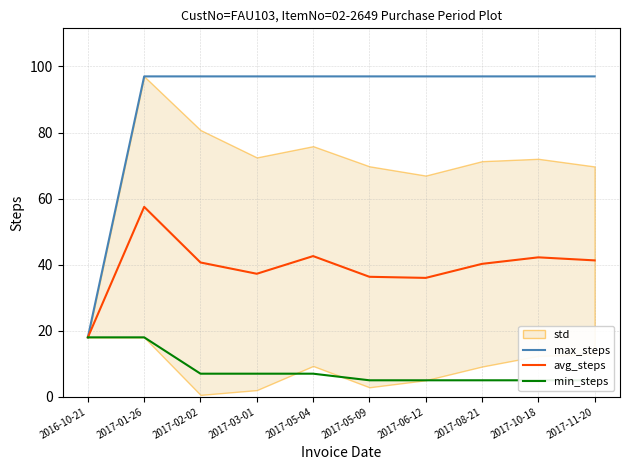

The max_steps series shows 53.9 at 2017-03-01. True or false?

False